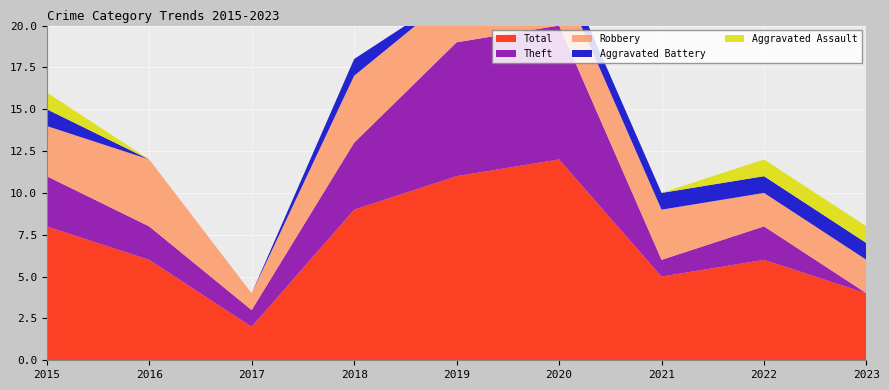

Reading left to right, extract all data points from this chart.

Aggravated Assault: 1	0	0	0	0	0	0	1	1
Aggravated Battery: 1	0	0	1	0	1	1	1	1
Robbery: 3	4	1	4	3	3	3	2	2
Theft: 3	2	1	4	8	8	1	2	0
Total: 8	6	2	9	11	12	5	6	4